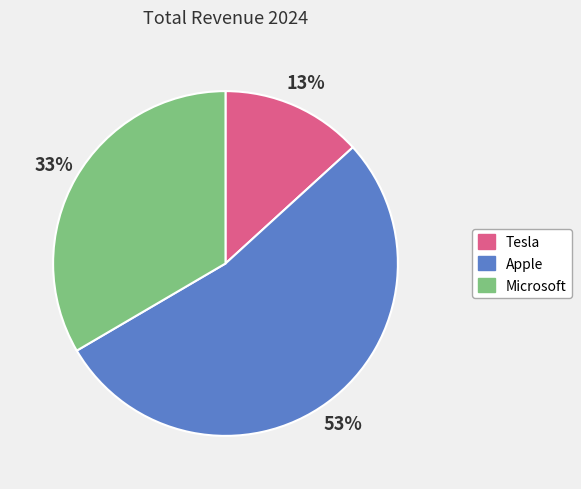

To the nearest percent, what is the difference between the largest and smallest slice percentages?

40%